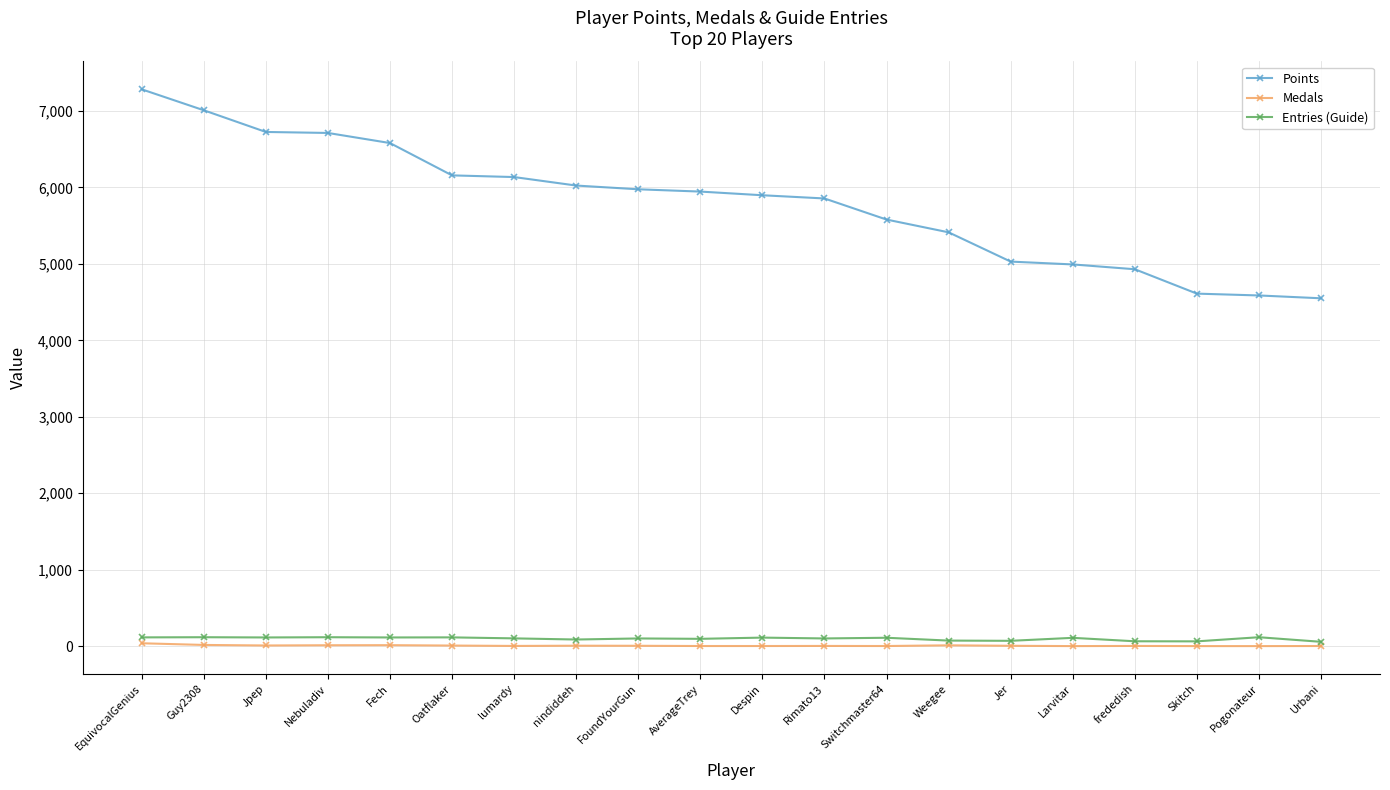

Which series has the widest spread of values?

Points